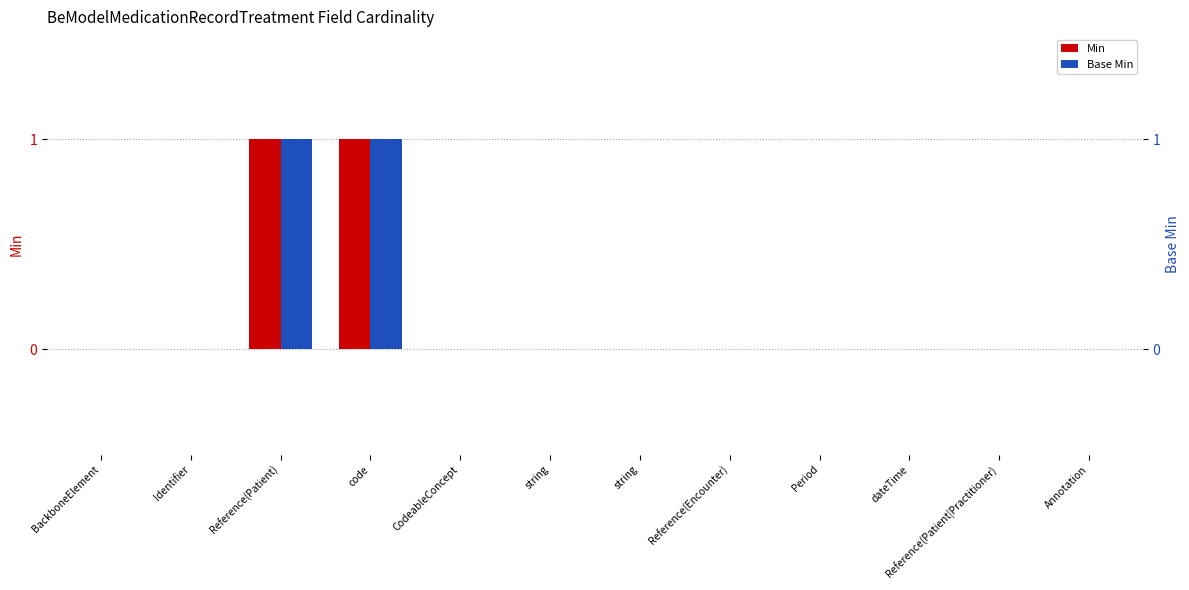

Rank the series by their maximum value, from lowest to highest.

Min, Base Min